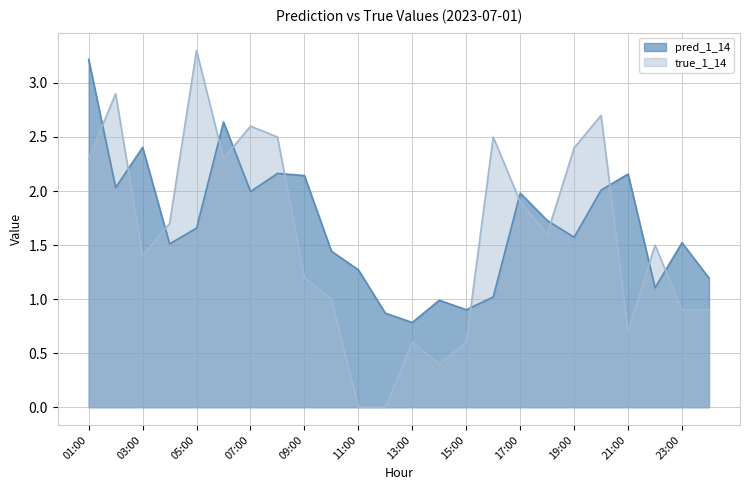

Where is pred_1_14 nearest to the value 2?

07:00